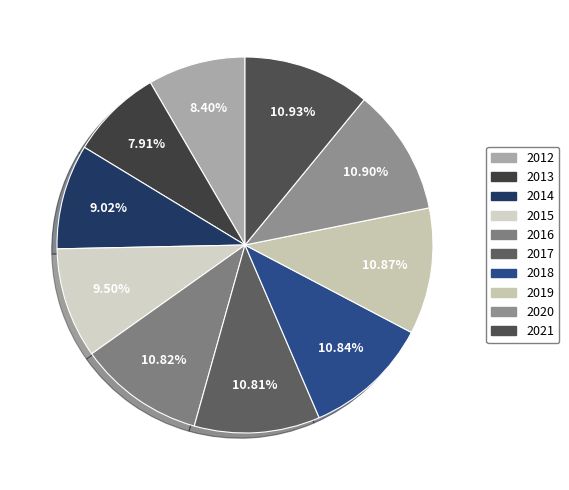

Is 2016 the majority of the pie?

No